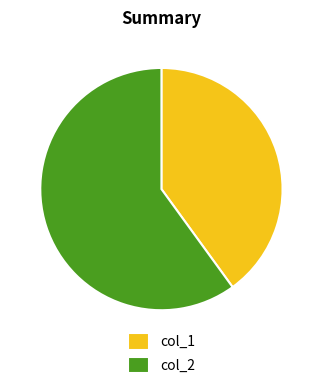

Count the number of slices in the pie.

2